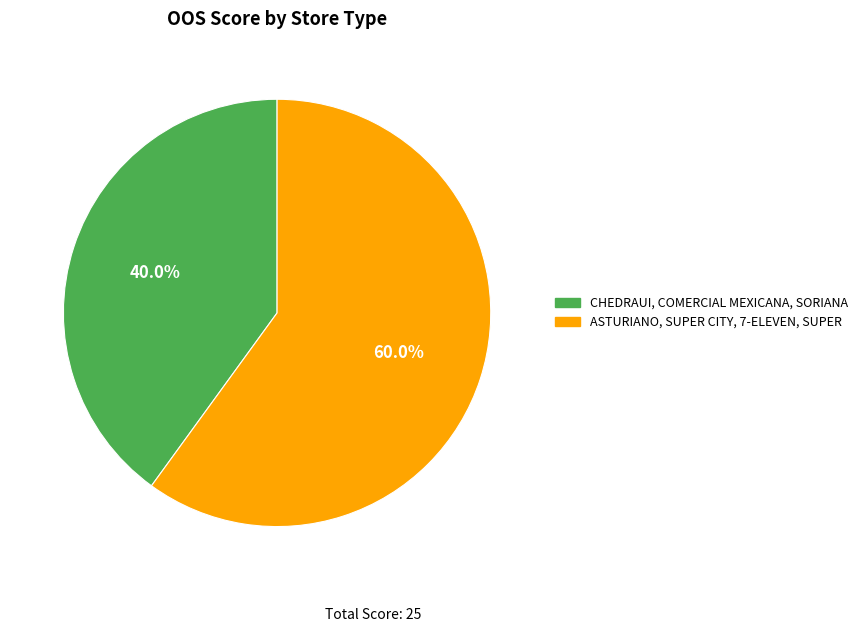

How many slices are in this pie chart?

2